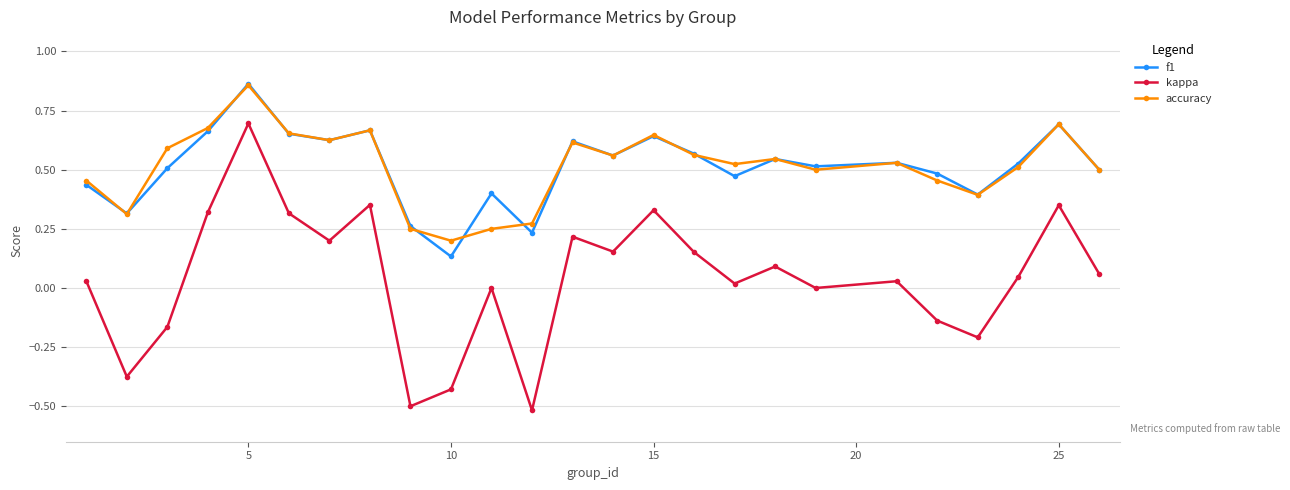

True or false: f1 has more than 2 interior local peaks.

True